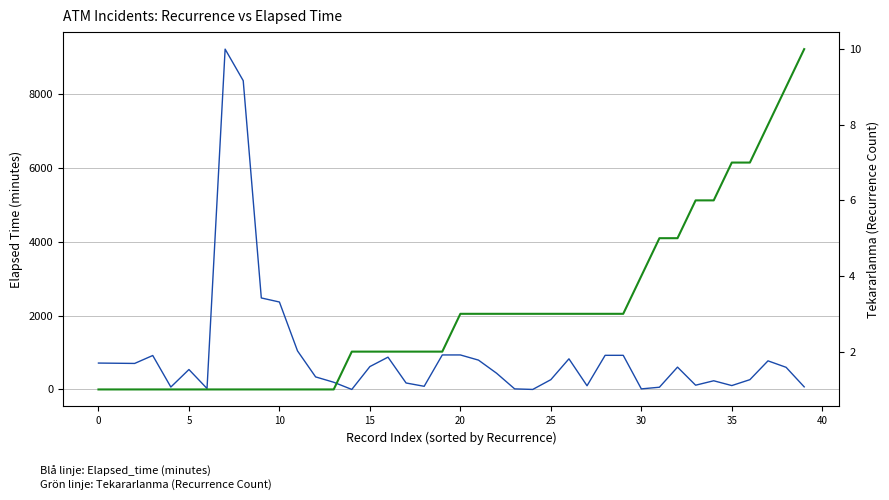

The Tekararlanma series shows 2 at 14. True or false?

True